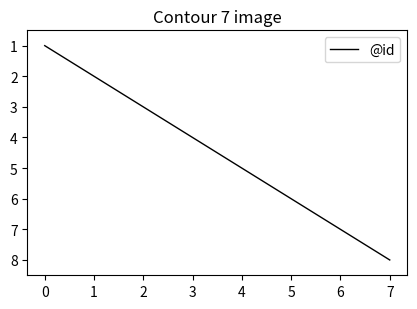

At which label is the value closest to 4?

3